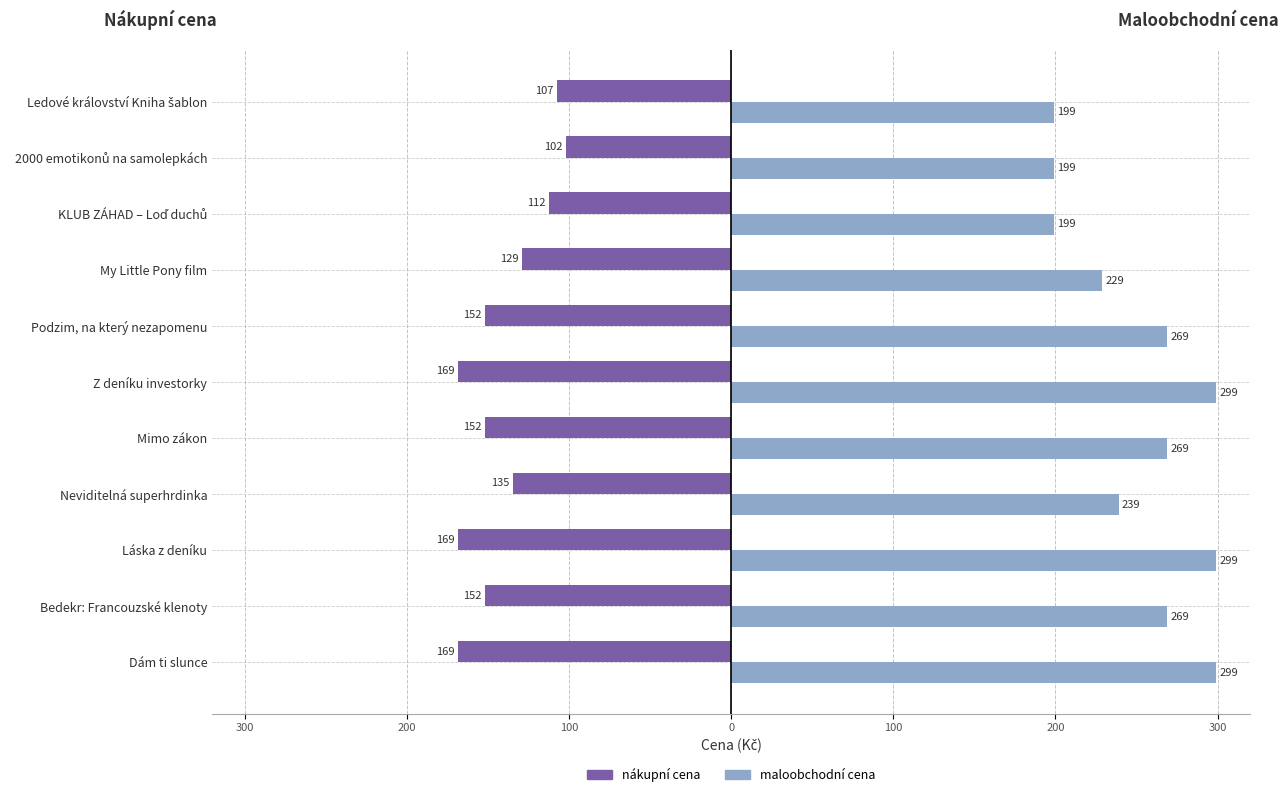

What is the value of the maloobchodní cena bar at the 1st from the left?

299.0